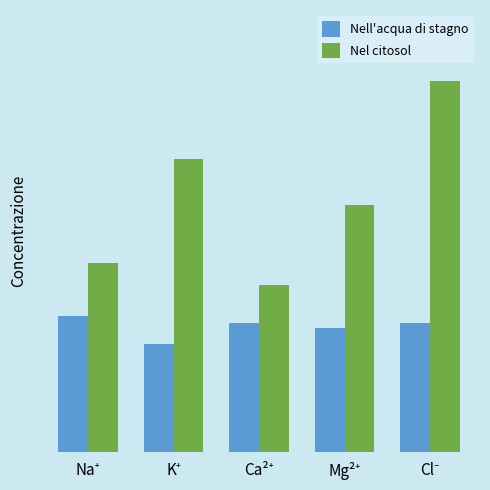

The Nell'acqua di stagno series shows 68 at Cl⁻. True or false?

False